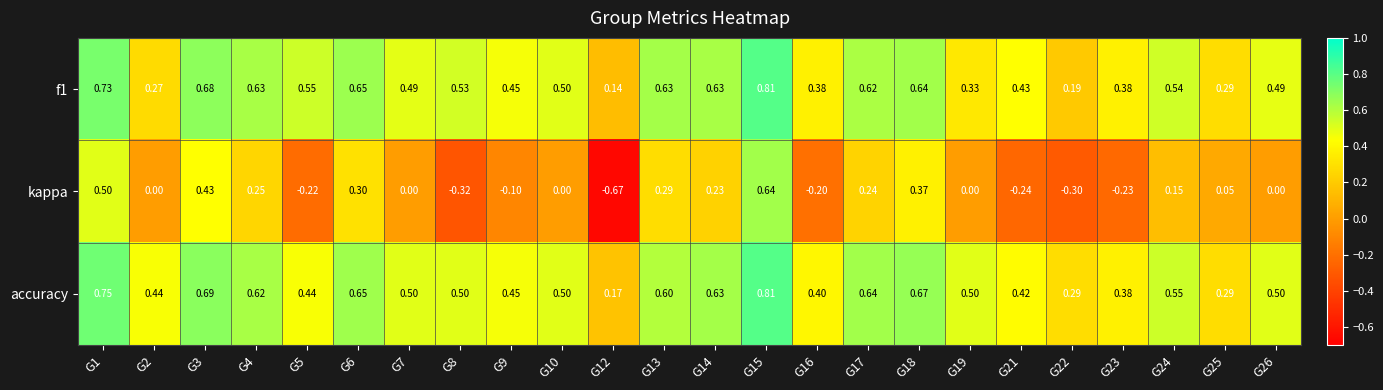

Is the value of accuracy at G9 greater than the value of f1 at G16?

Yes